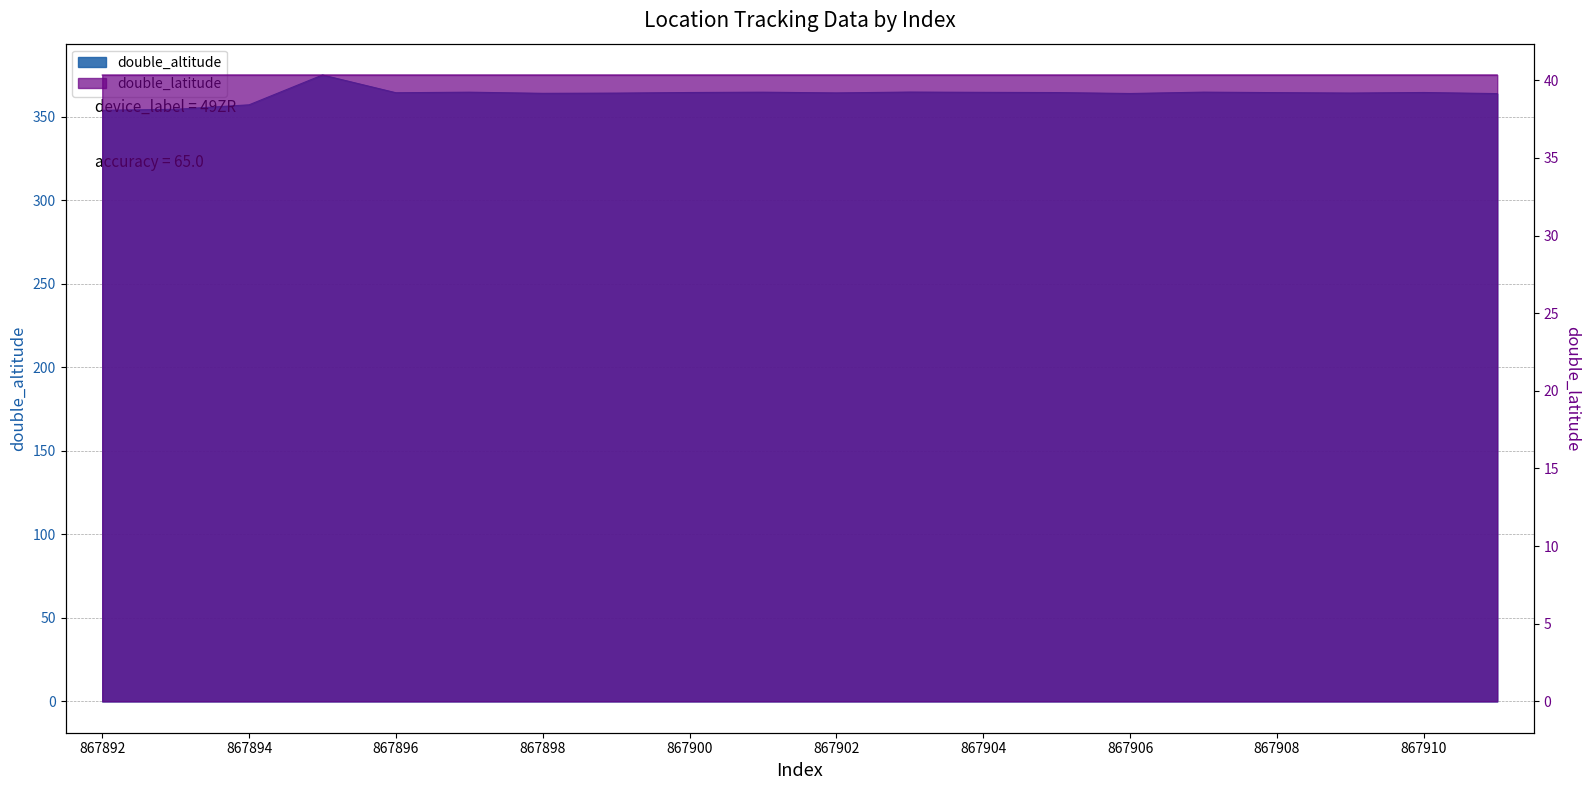

What is the value of the double_latitude point at the 4th from the left?

40.3